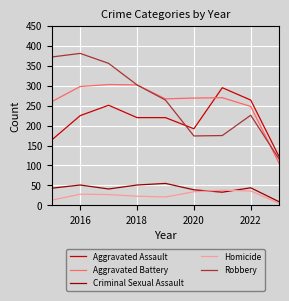

True or false: Criminal Sexual Assault and Aggravated Battery cross at least once.

False